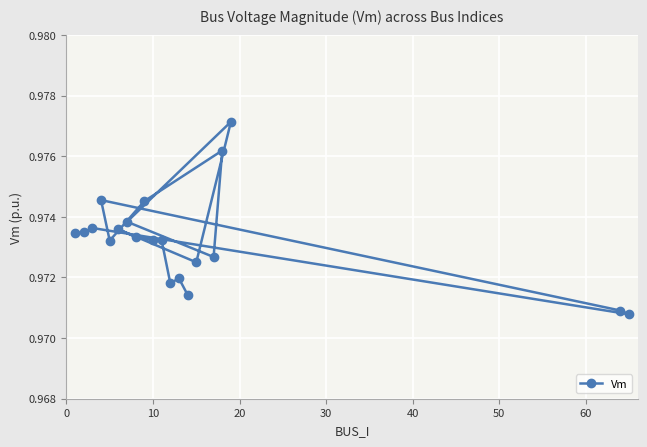

How many interior local valleys (lower than both neighbors) does the data have?

5